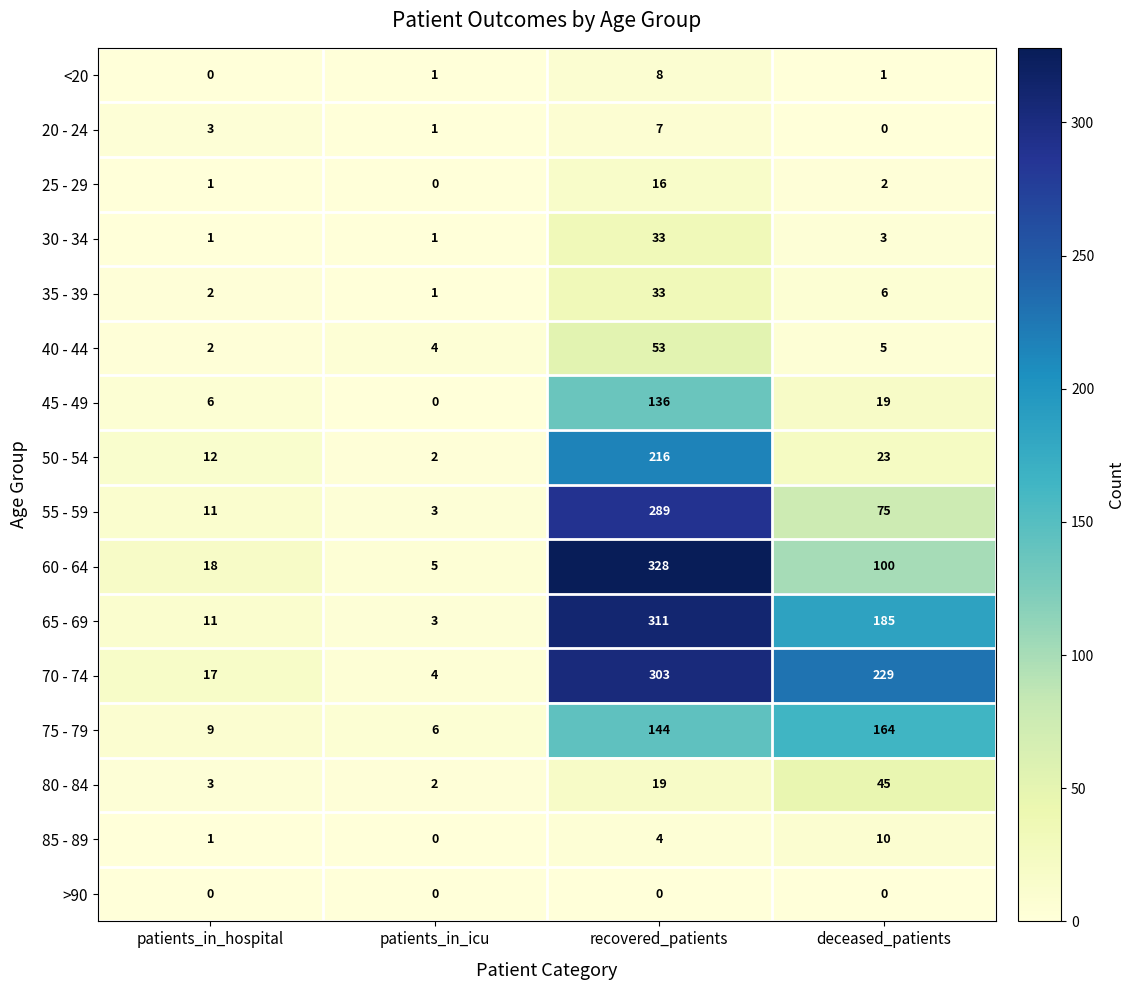

What is the greatest value displayed?

328